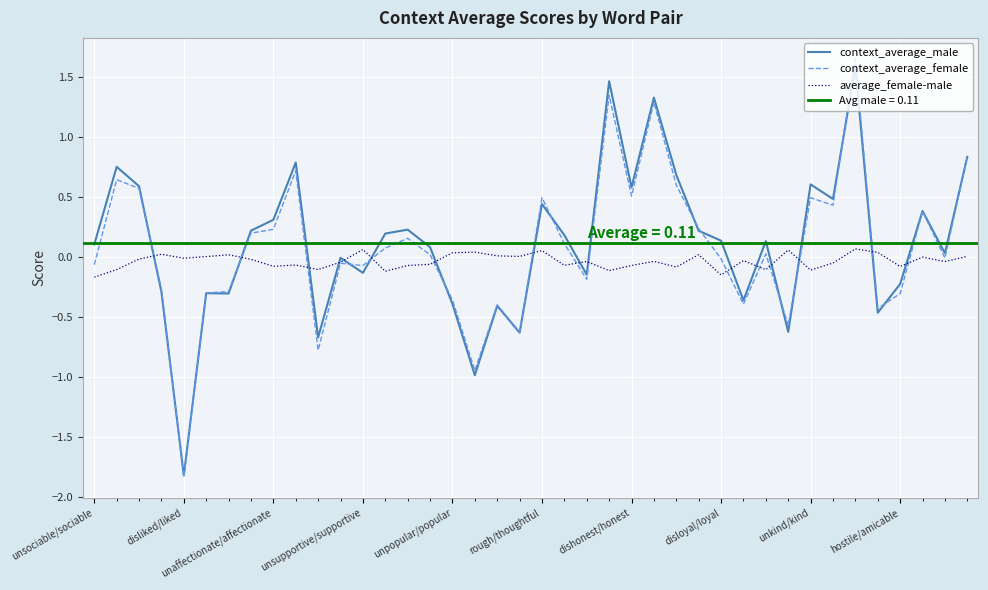

How many interior local peaks does the context_average_female series have?

12